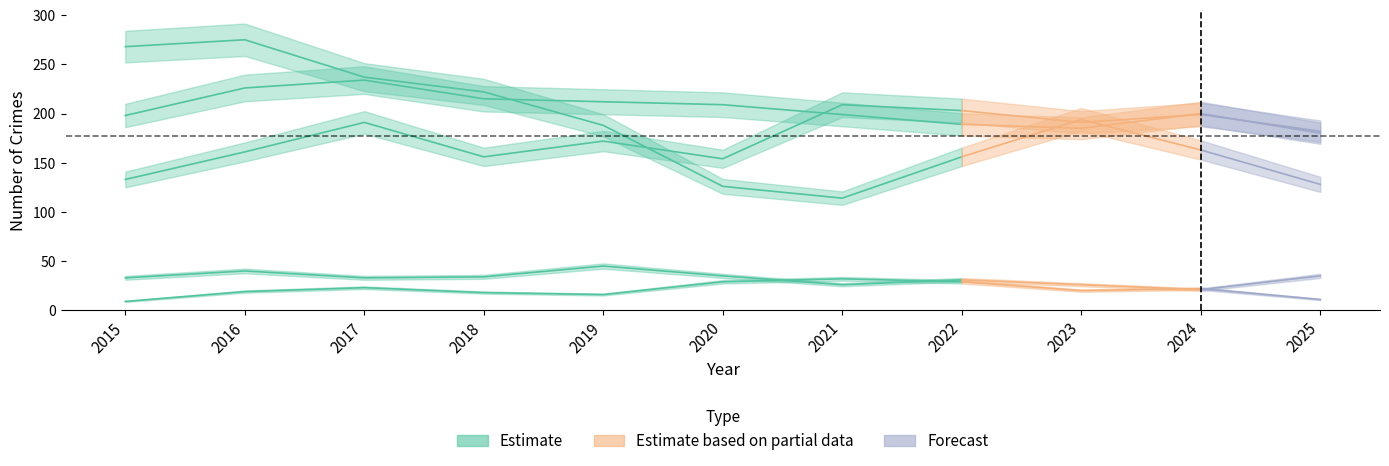

Where does the Aggravated Assault series first go above 182?

2017